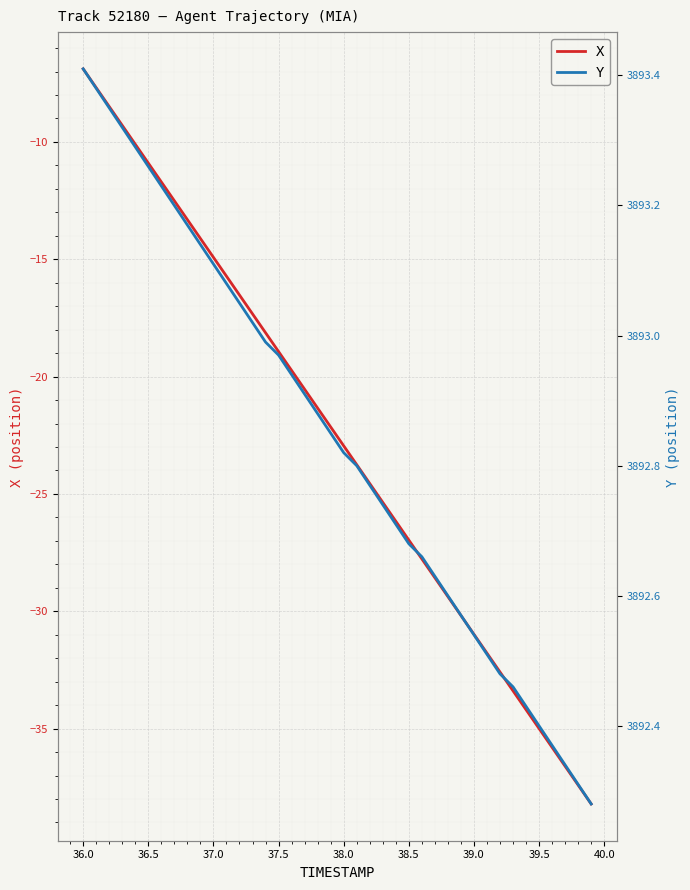

True or false: X and Y cross at least once.

False